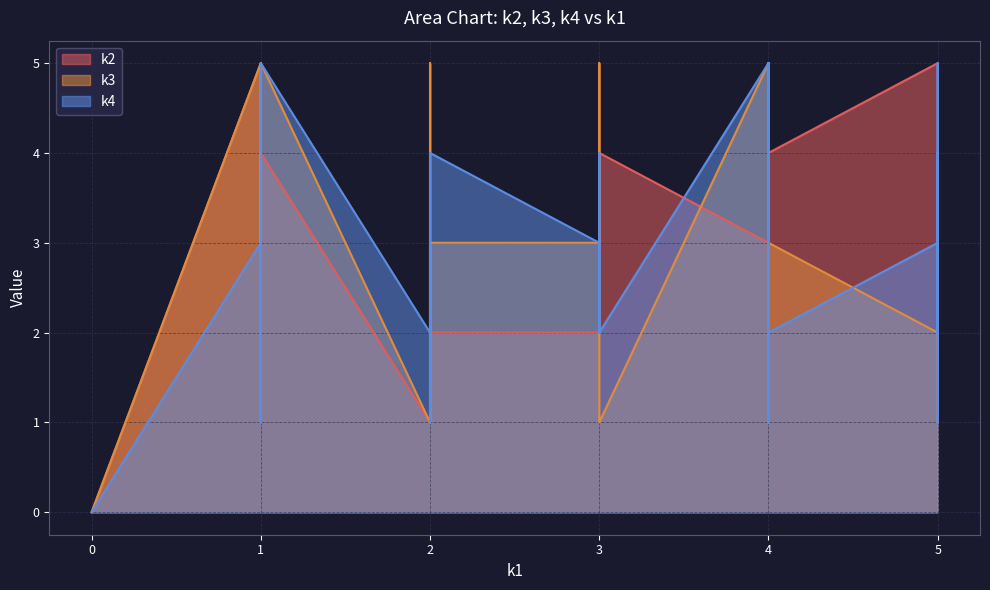

True or false: k4 has a value of 5 at i1.

True